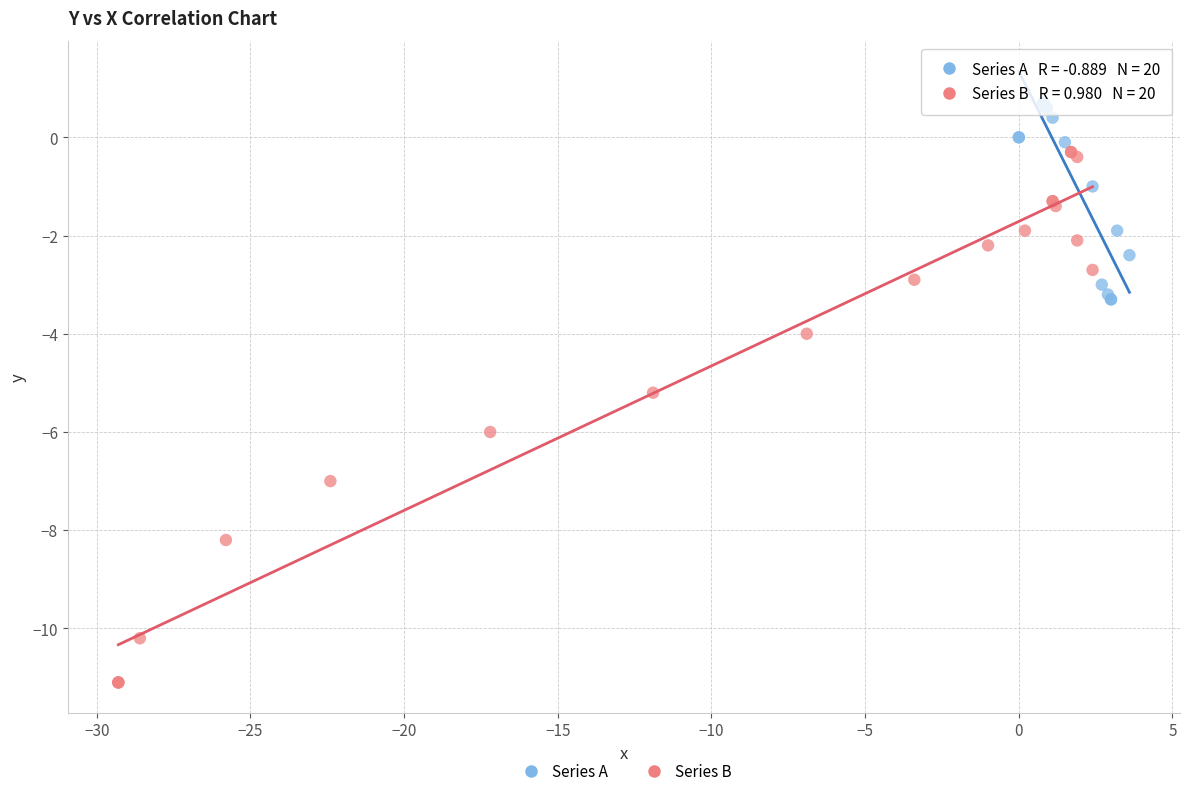

Which series reaches the minimum Y coordinate?

Series B